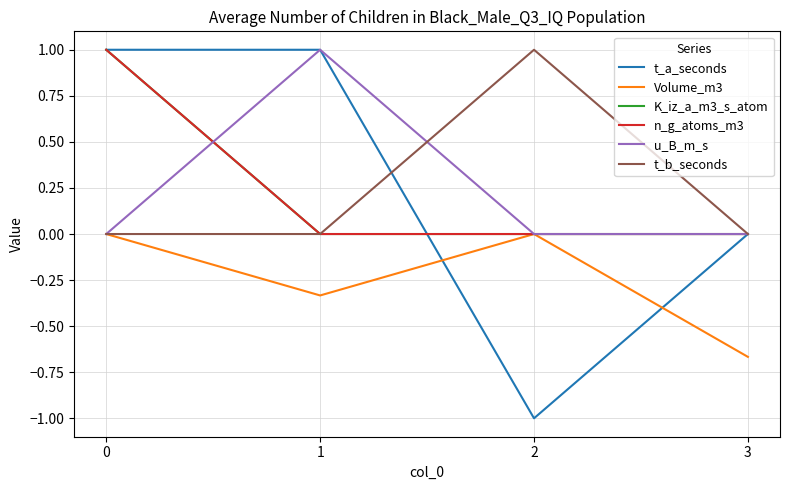

Reading left to right, what are all the values shown in this chart?

t_a_seconds: 1.0	1.0	-1.0	0.0
Volume_m3: 0.0	-0.3	0.0	-0.7
K_iz_a_m3_s_atom: 1.0	0.0	0.0	0.0
n_g_atoms_m3: 1.0	0.0	0.0	0.0
u_B_m_s: 0.0	1.0	0.0	0.0
t_b_seconds: 0.0	0.0	1.0	0.0